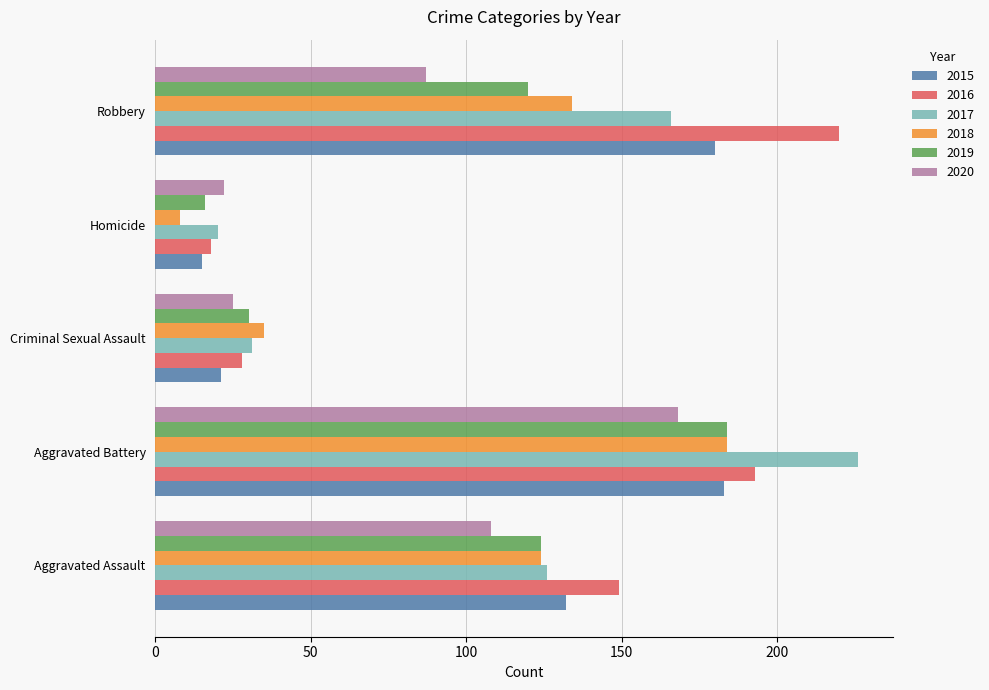

What is the greatest value displayed?

226